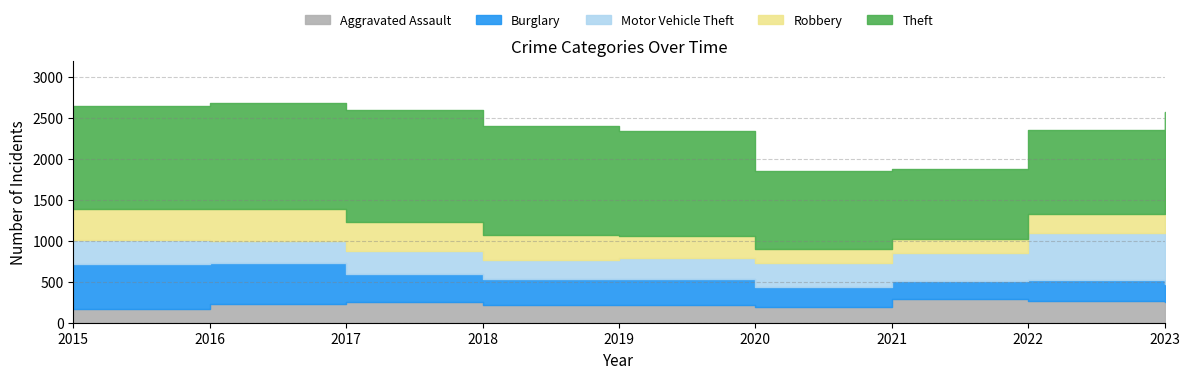

Where is the first local minimum for Robbery?

2020